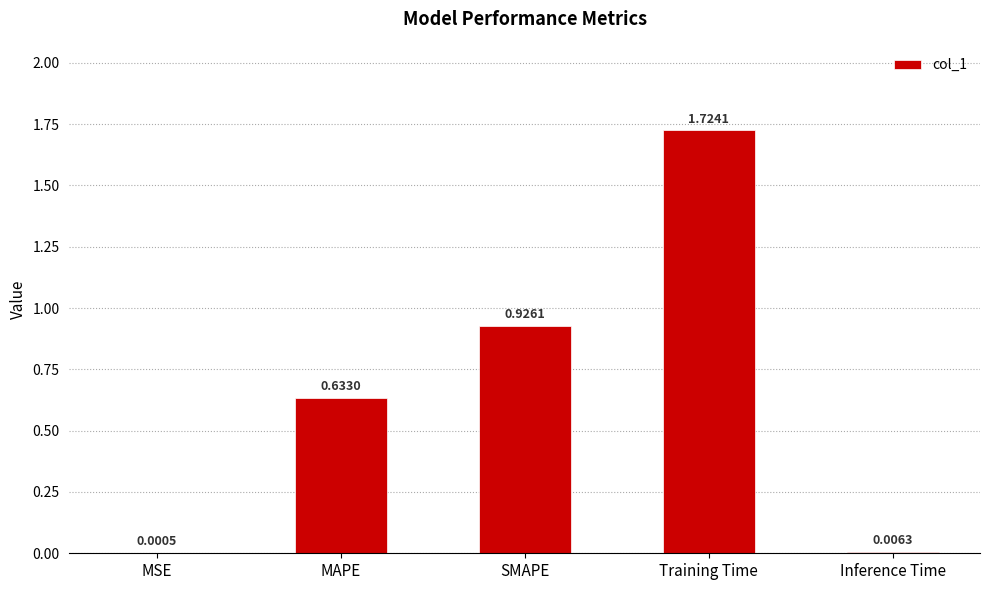

At which category does the chart reach its peak across all series?

Training Time